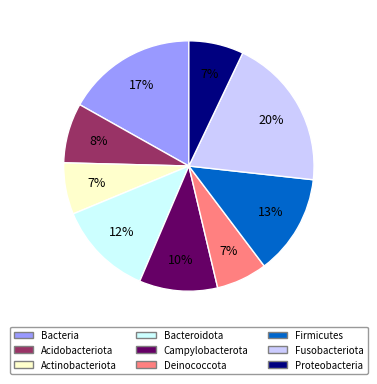

To the nearest percent, what portion does Actinobacteriota represent?

7%